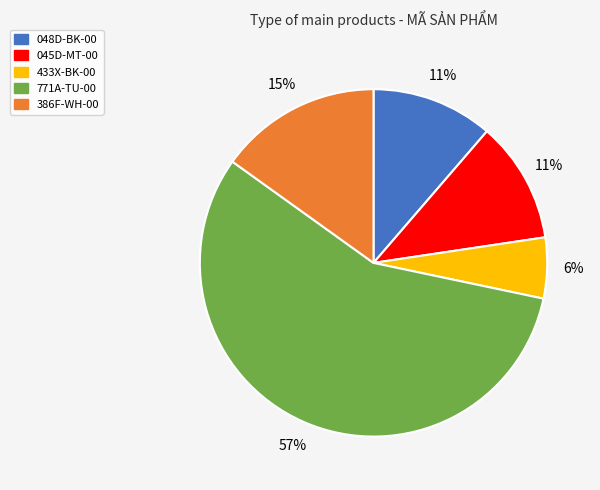

Which has a higher value, 386F-WH-00 or 048D-BK-00?

386F-WH-00